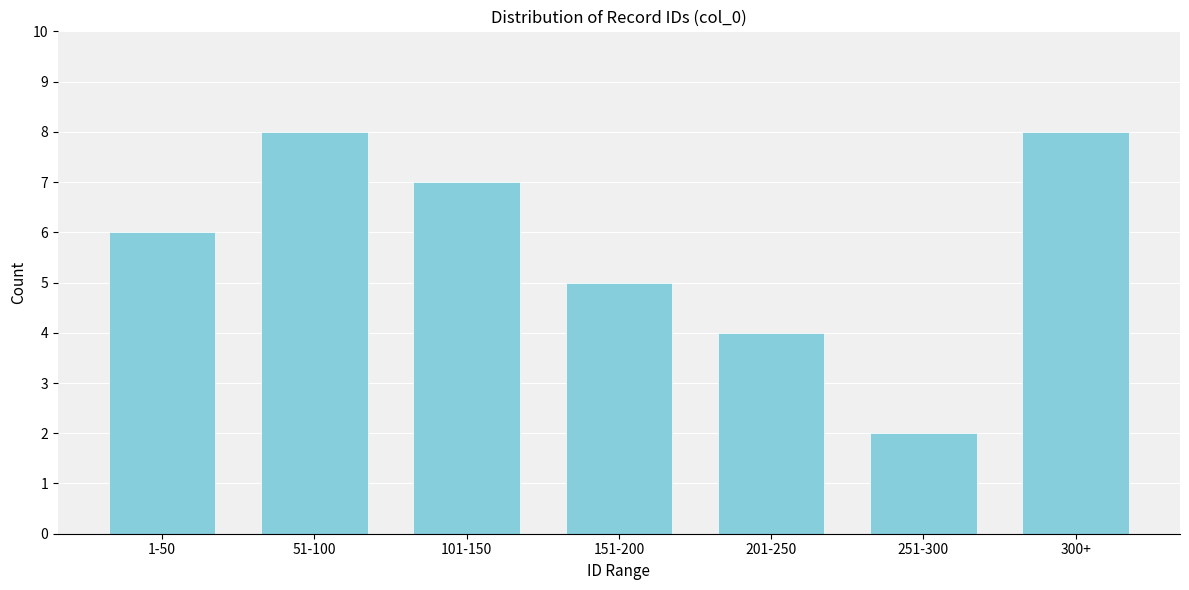

Reading right to left, extract all data points from this chart.

8	2	4	5	7	8	6